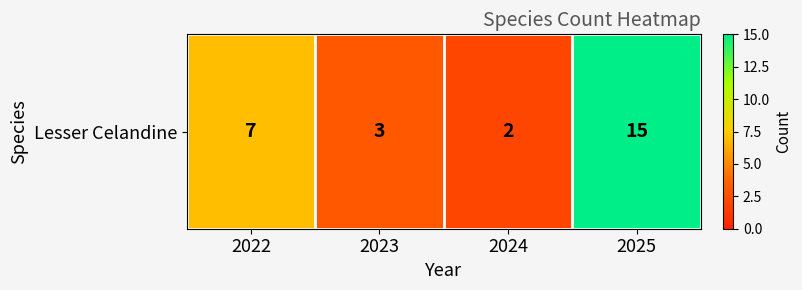

What is the average value?

7